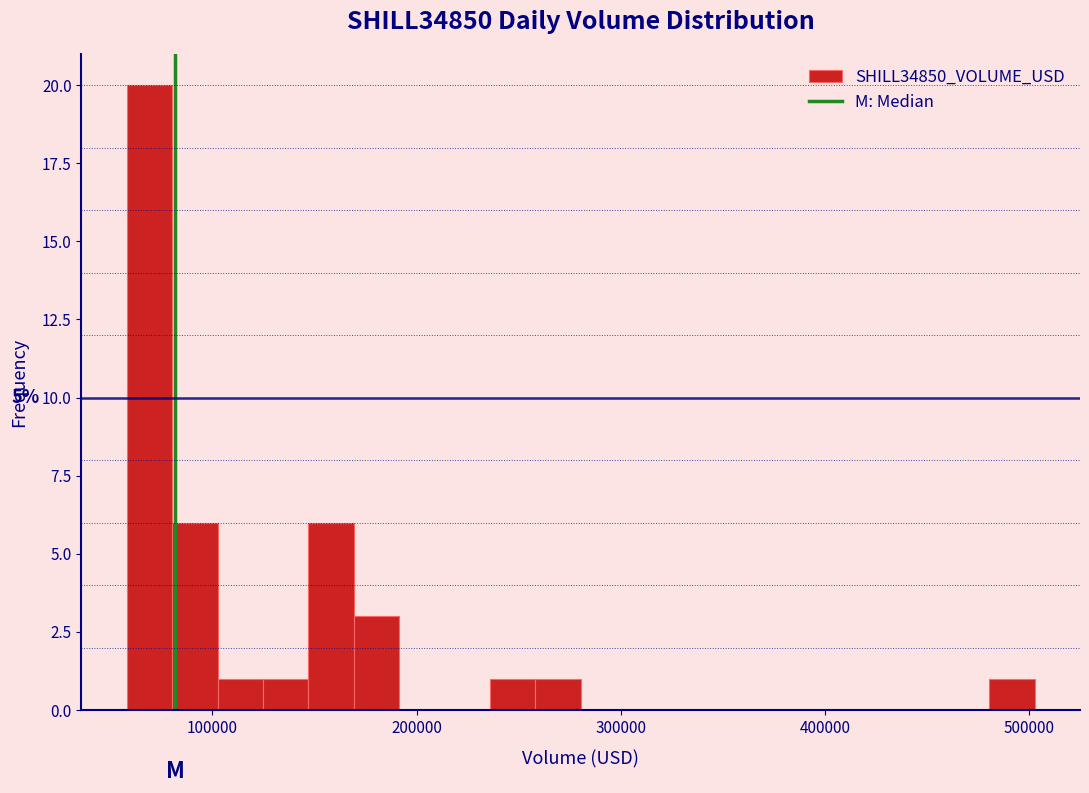

Around what value on the x-axis is the tallest bar? Give the approximate position of its centre, as read against the axis.

70000